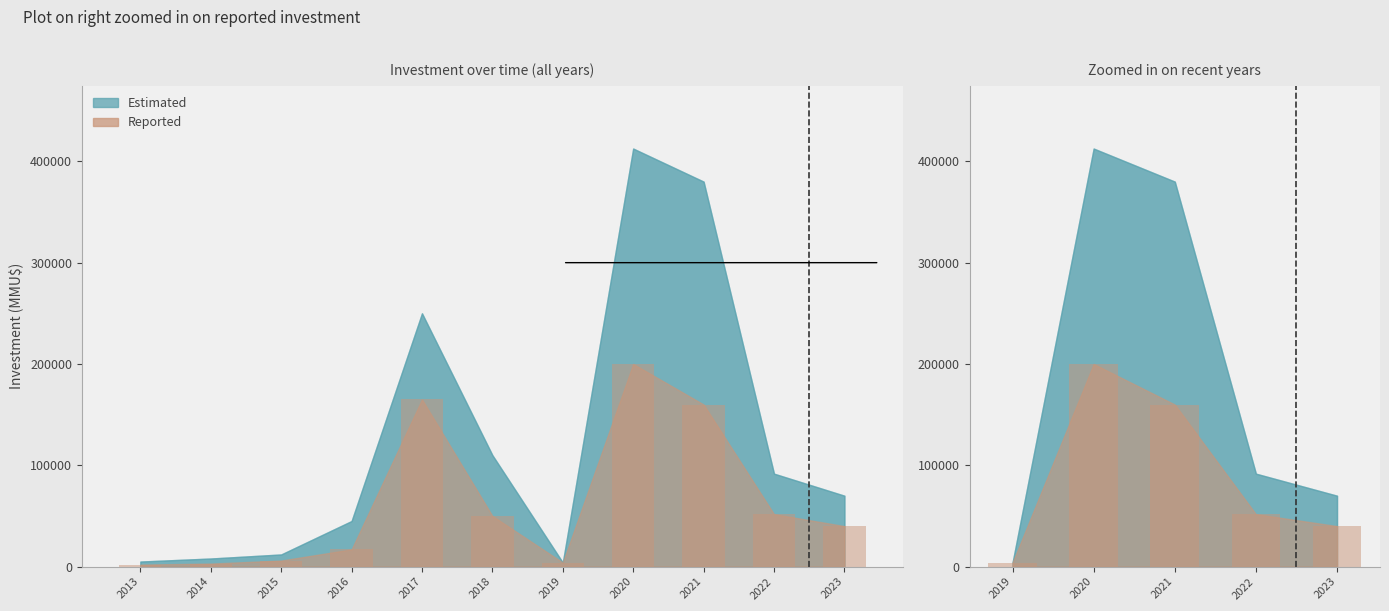

Reading right to left, extract all data points from this chart.

40000	51750	160000	200000	4000	50000	165000	17000	6000	3000	2000